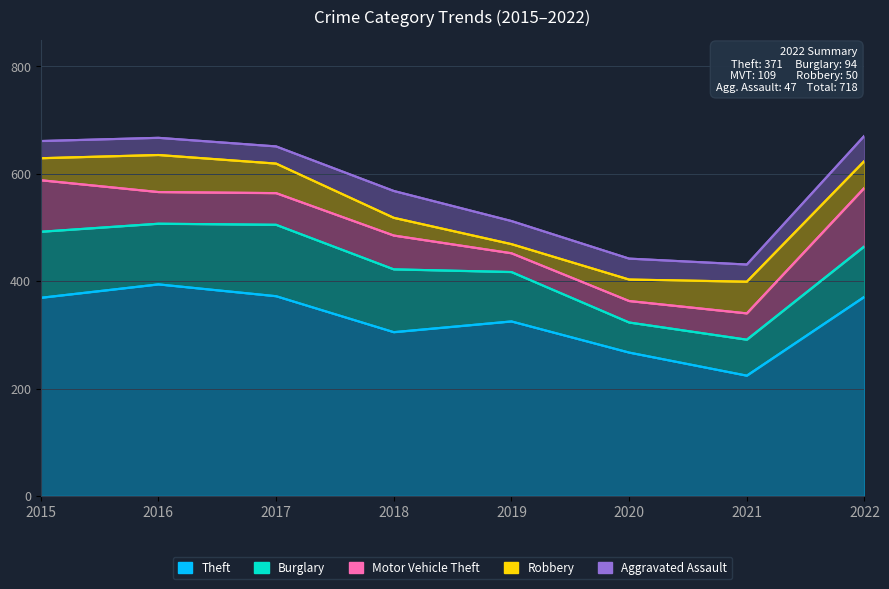

What is the minimum value for Robbery?

17